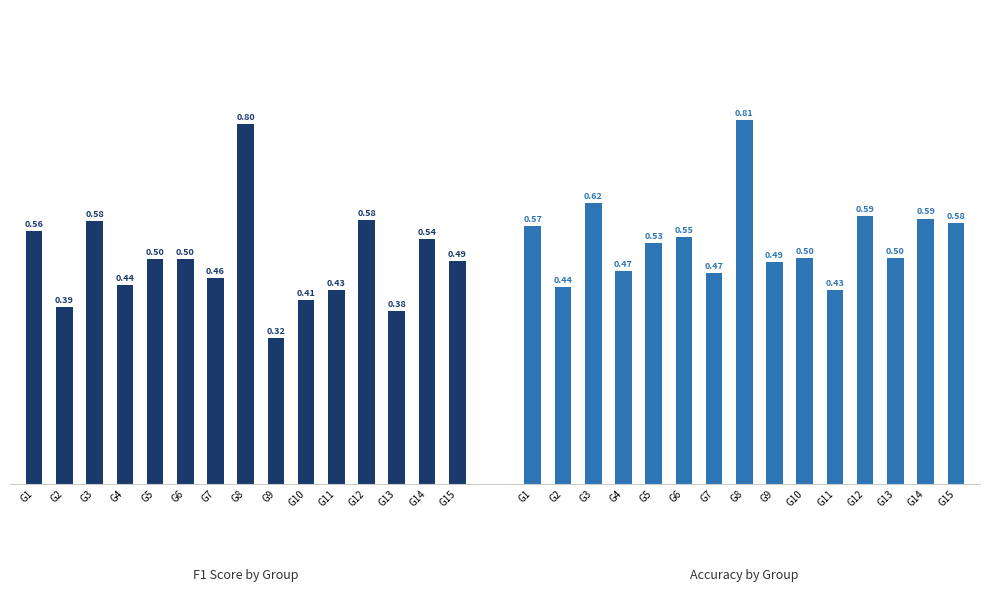

The value of f1 at G10 is 0.4. True or false?

True